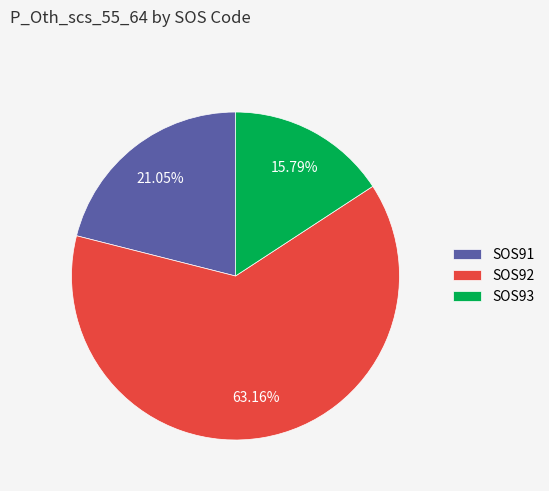

Which slice is the largest?

SOS92